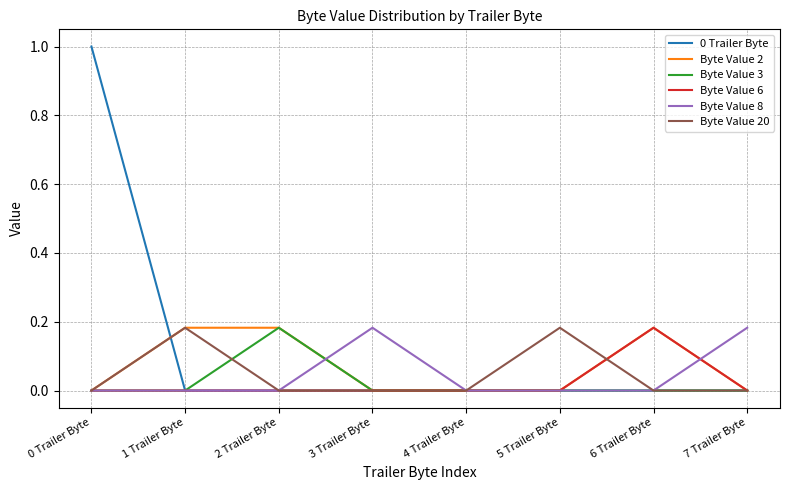

What is the average value of the Byte Value 2 series?

0.1